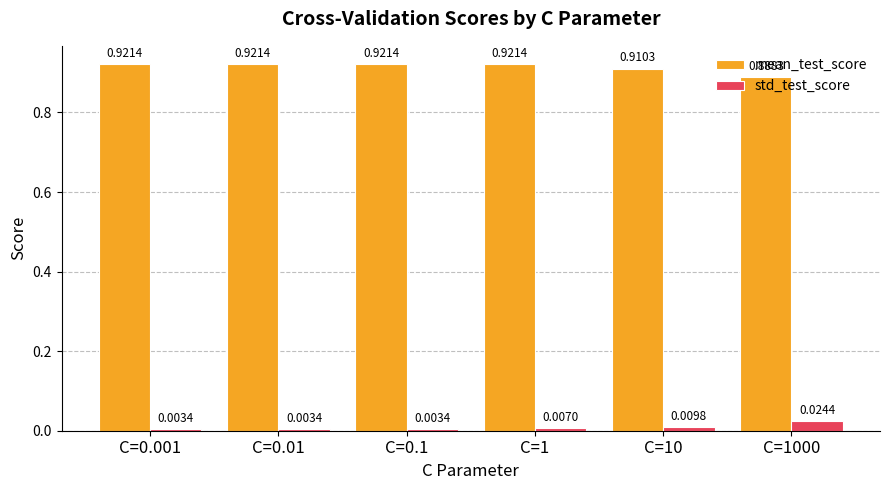

Which series changed the most between C=1 and C=1000?

mean_test_score